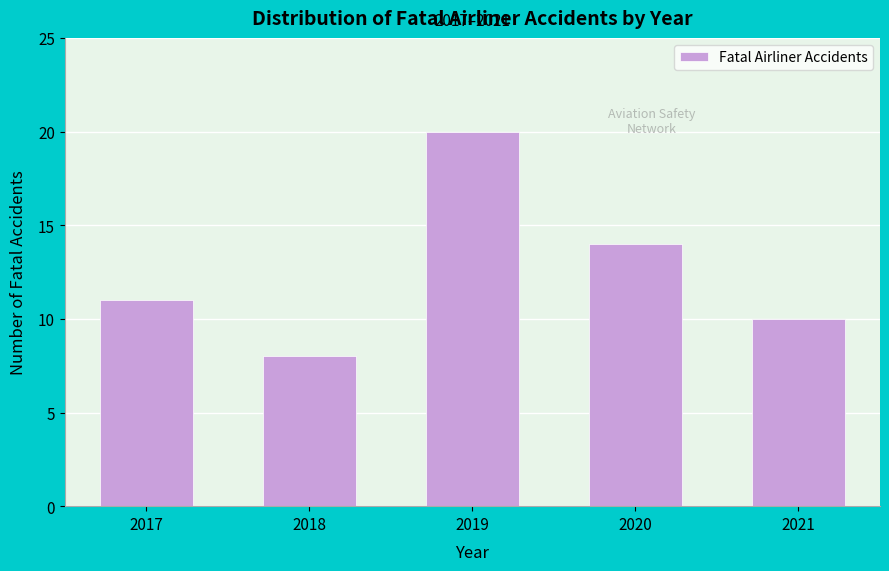

Reading right to left, transcribe all the data shown in this chart.

10	14	20	8	11